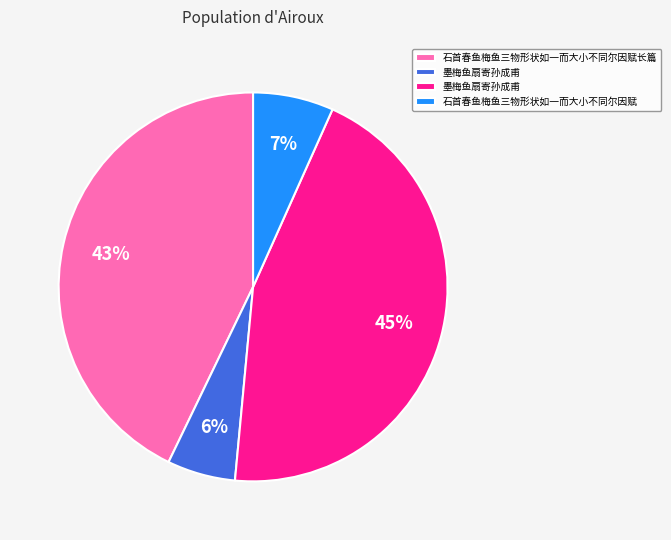

Is there any slice that represents more than half of the pie?

No